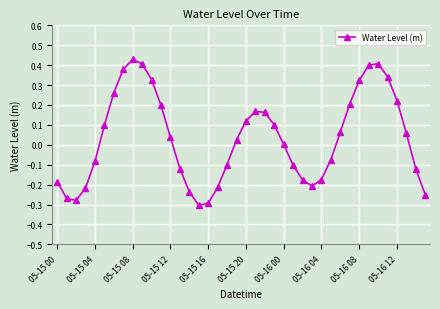

True or false: there are more than 2 points higher than both neighbors.

True